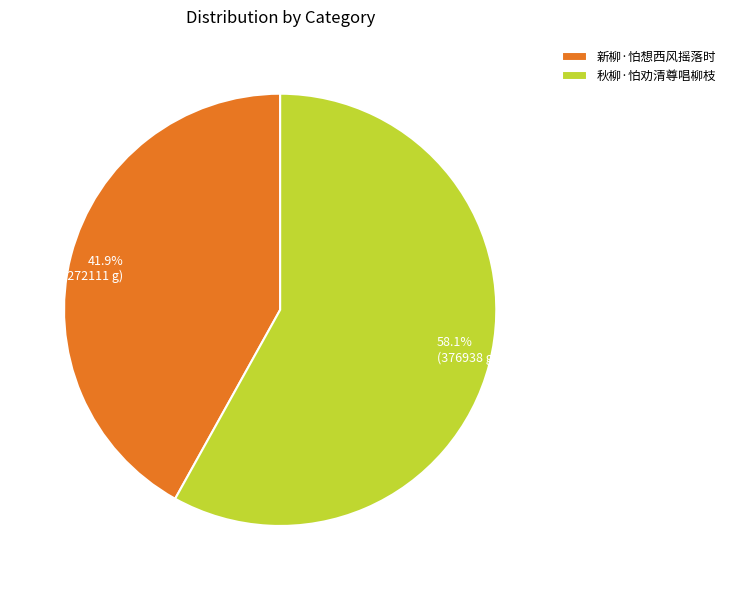

Which slice is the largest?

秋柳·怕劝清尊唱柳枝